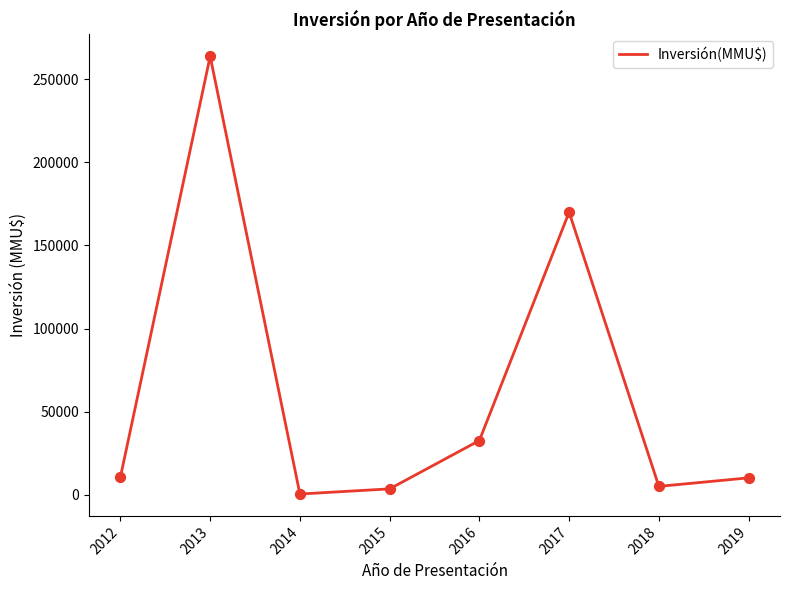

Between 2014 and 2017, which is larger?

2017